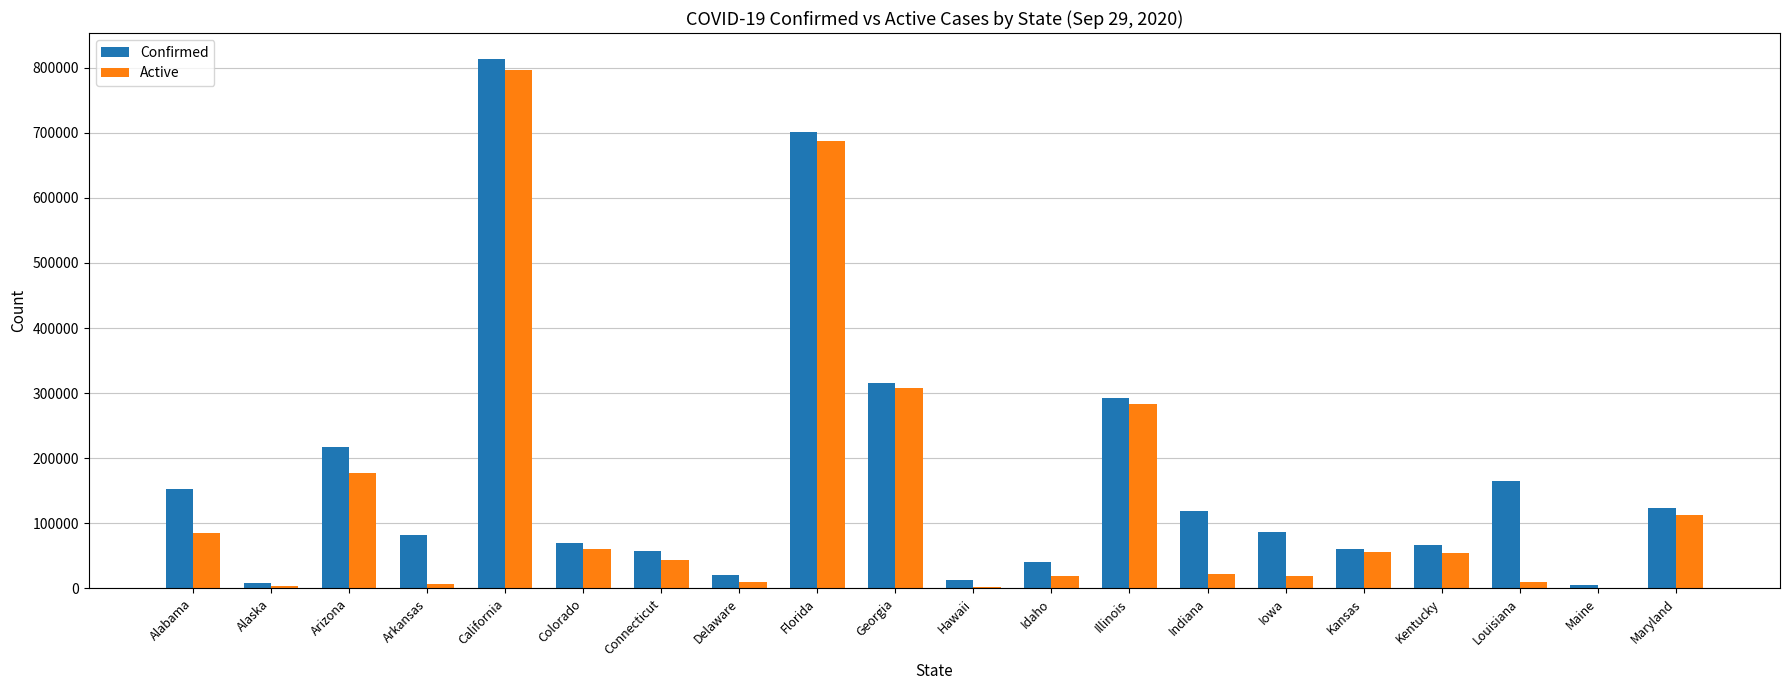

What is the sum of the Confirmed values at California and Alabama?

965694